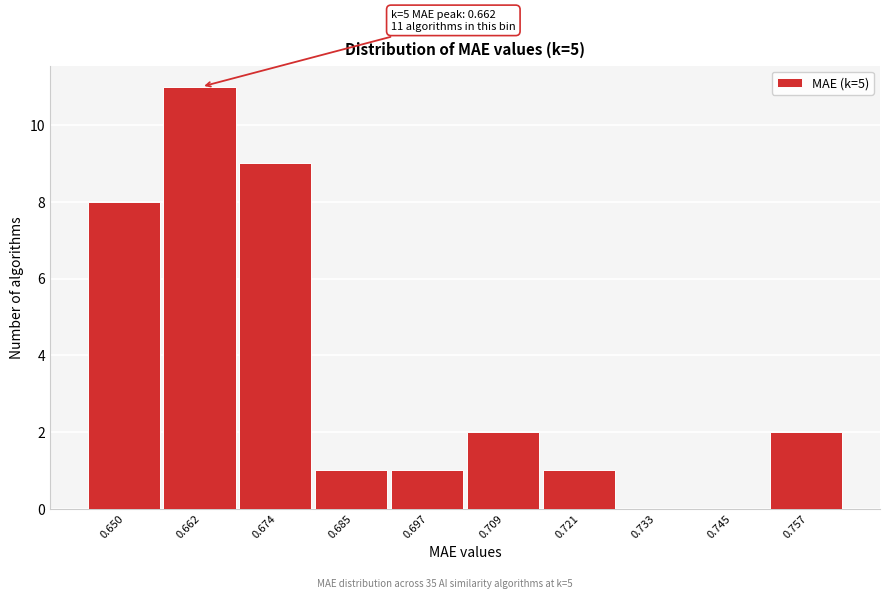

Over which range of the x-axis is the bar tallest?

0.656 to 0.668